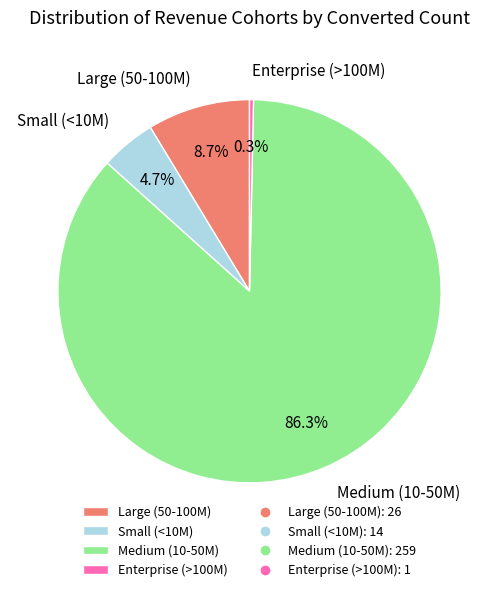

Is Enterprise (>100M) the majority of the pie?

No